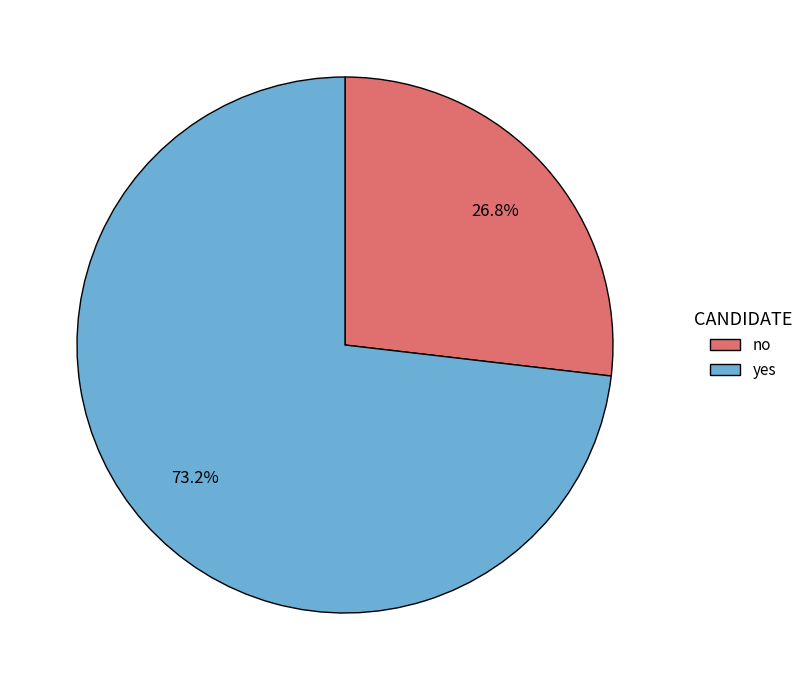

What percentage do no and yes together represent?

100.0%